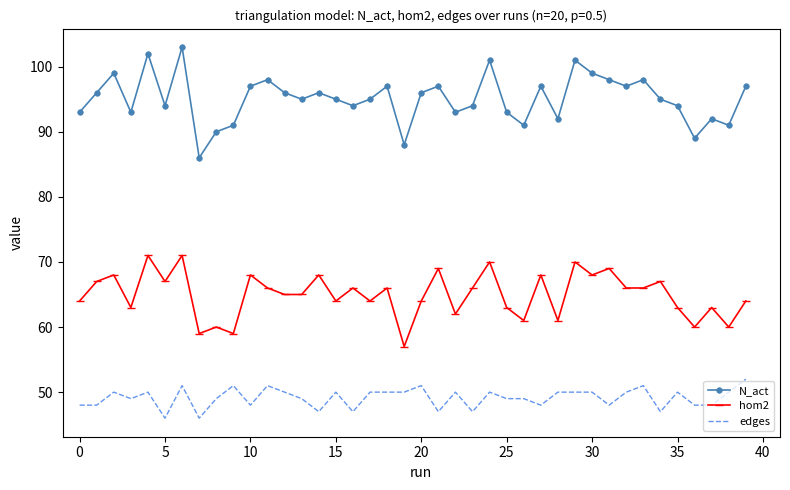

How many interior local valleys does the N_act series have?

12